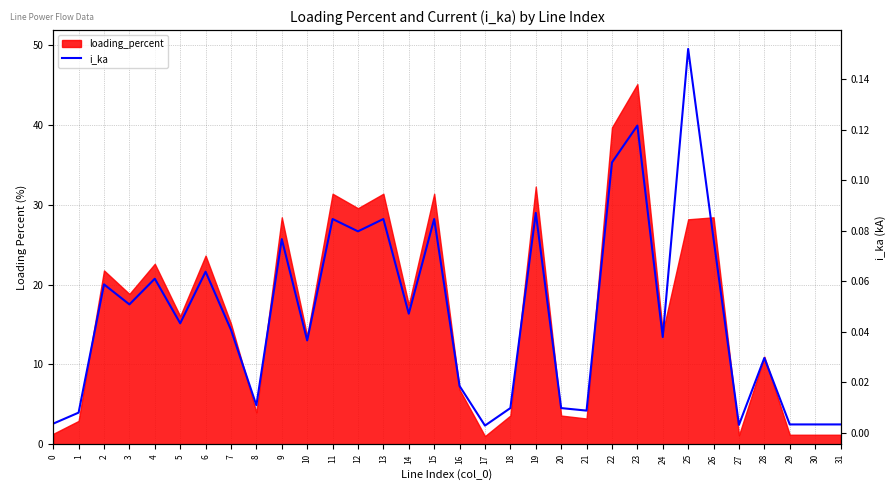

Reading left to right, transcribe all the data shown in this chart.

0=0.0	1=0.0	2=0.1	3=0.1	4=0.1	5=0.0	6=0.1	7=0.0	8=0.0	9=0.1	10=0.0	11=0.1	12=0.1	13=0.1	14=0.0	15=0.1	16=0.0	17=0.0	18=0.0	19=0.1	20=0.0	21=0.0	22=0.1	23=0.1	24=0.0	25=0.2	26=0.1	27=0.0	28=0.0	29=0.0	30=0.0	31=0.0